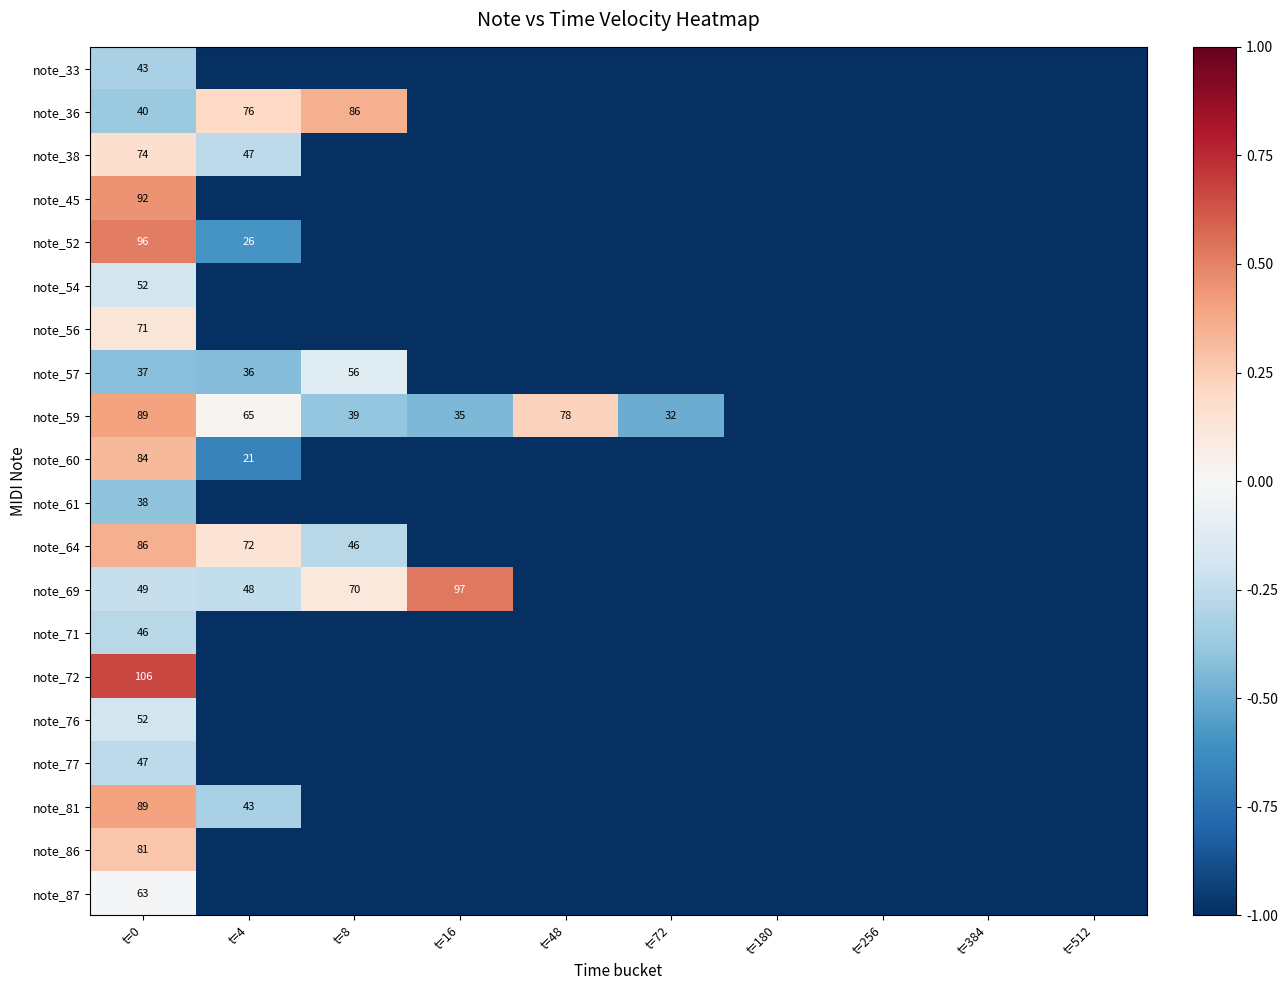

What is the greatest value displayed?

0.7